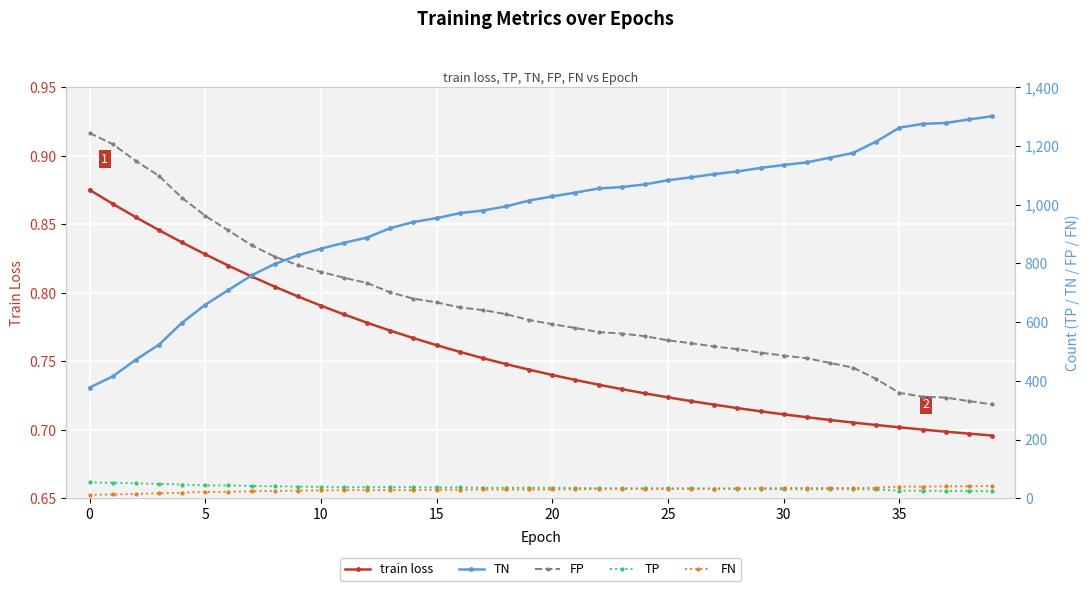

The value of train loss at 29 is 0.7. True or false?

True